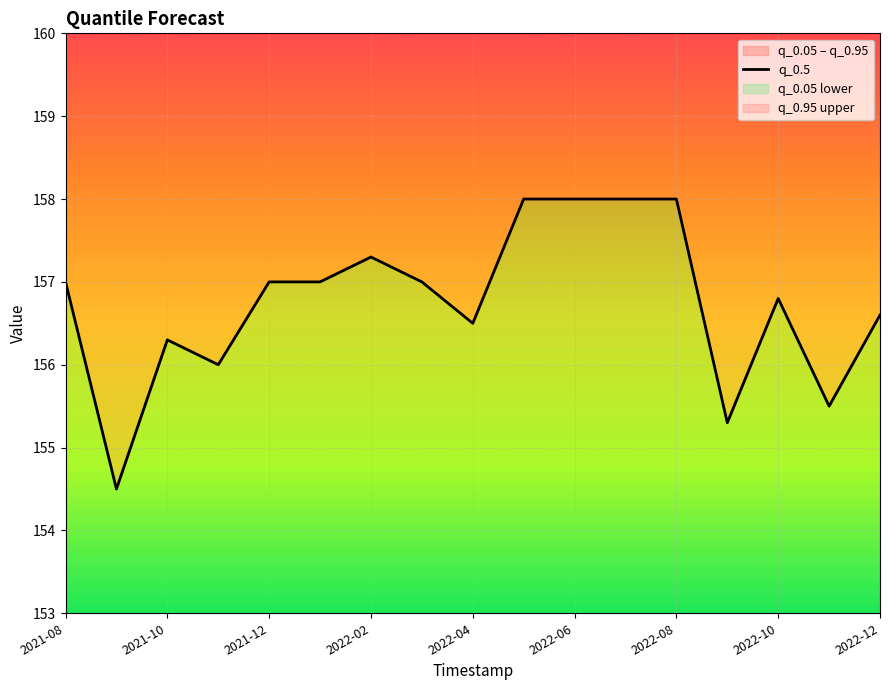

What is the value of the 4th point from the left?

156.0